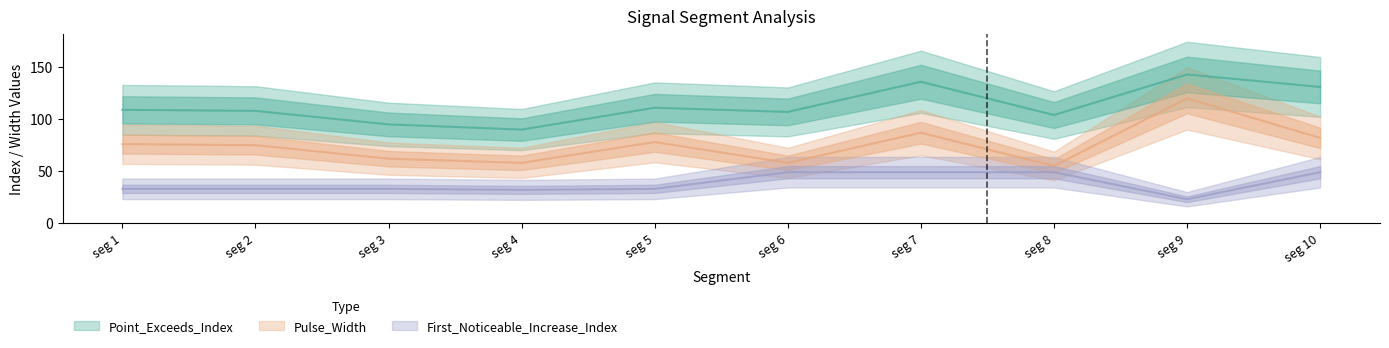

What is the difference between the maximum and minimum values in the Point_Exceeds_Index series?

53